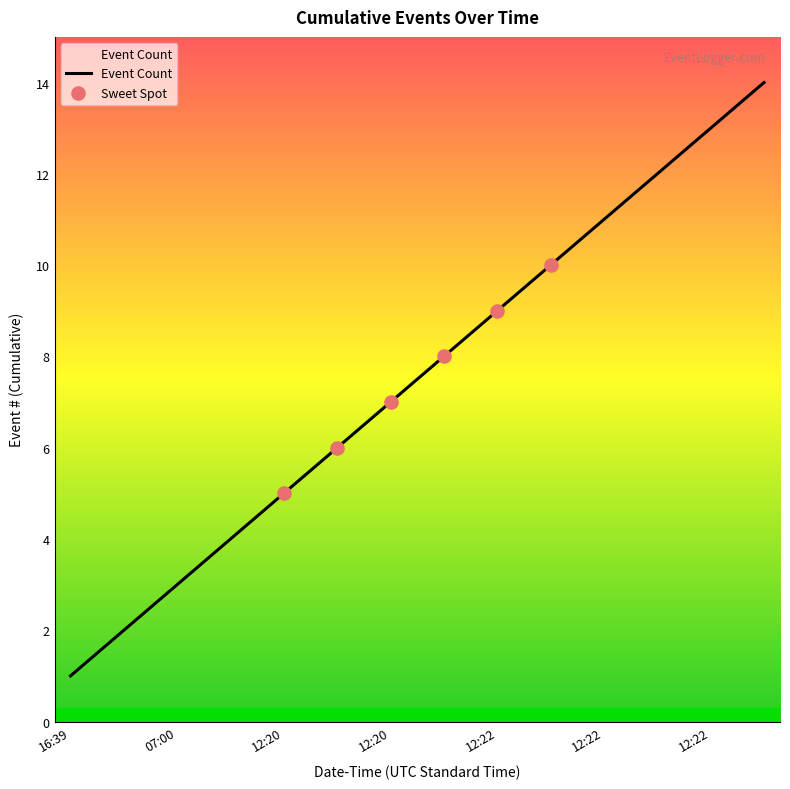

What is the greatest value displayed?

14